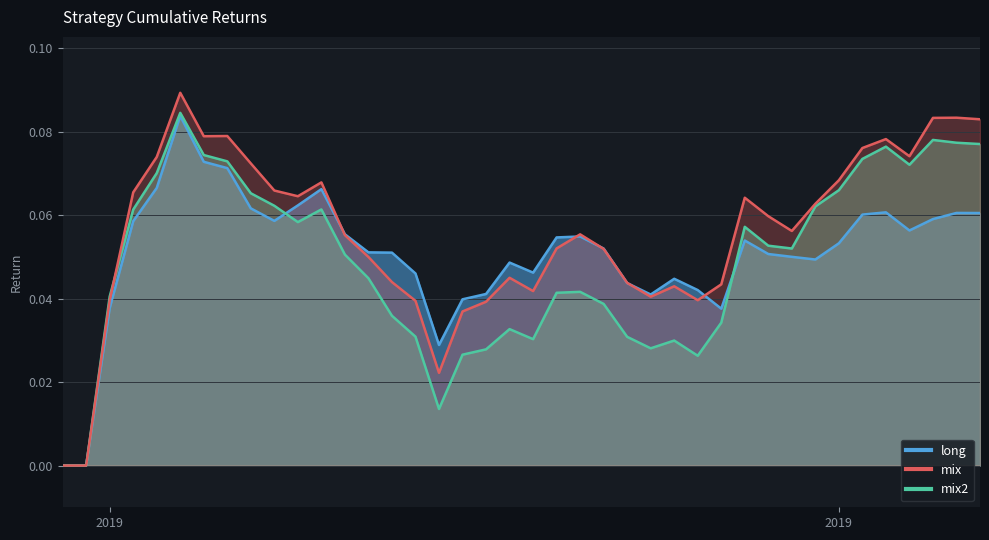

What is the label of the 4th point from the left?

2019-01-02